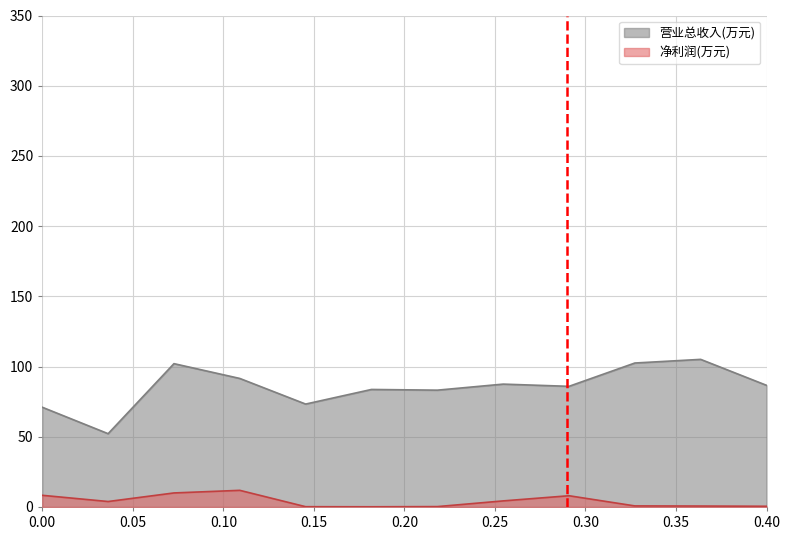

Which has a higher value, 2012-12-31 or 2008-12-31?

2008-12-31